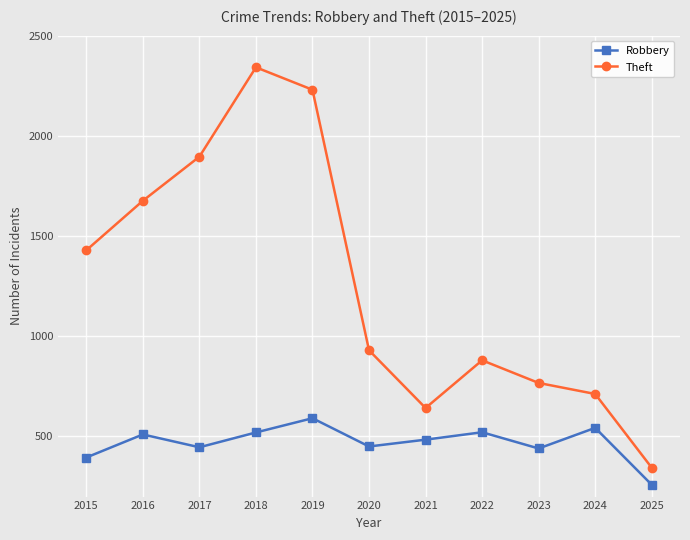

How many lines are shown in the chart?

2